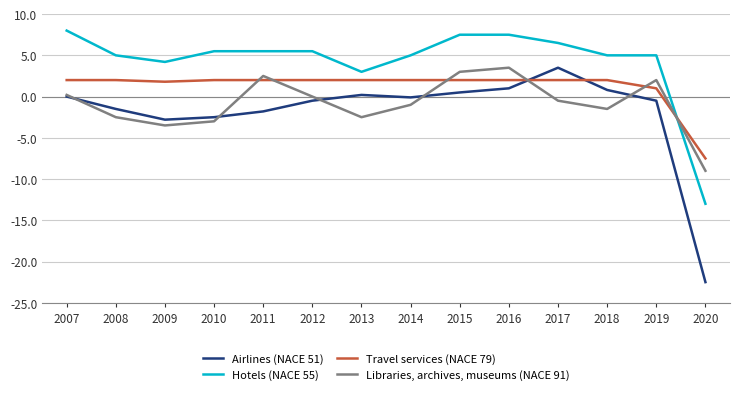

What is the smallest value displayed?

-22.5